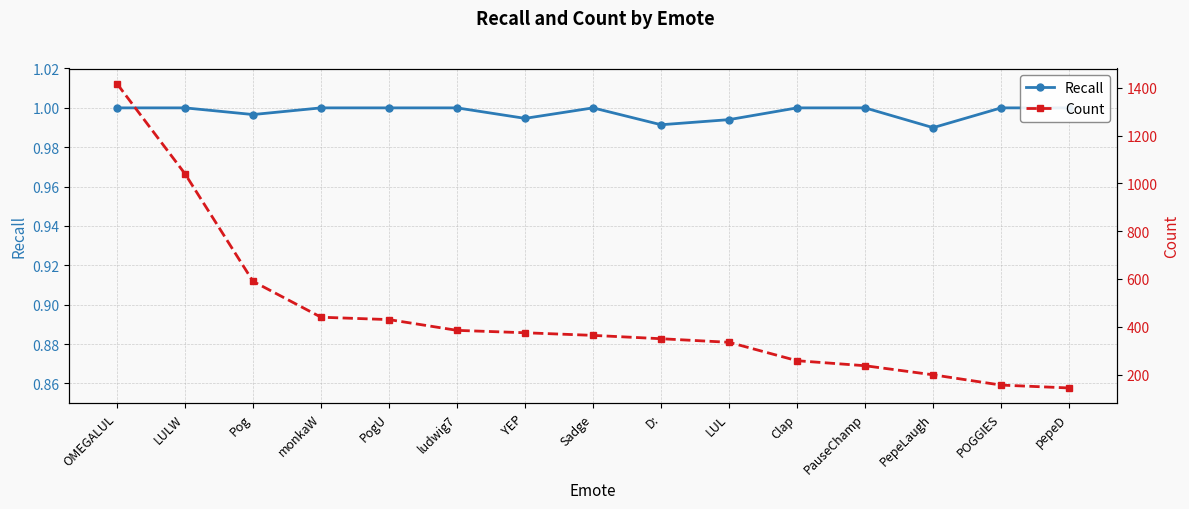

Reading right to left, transcribe all the data shown in this chart.

Recall: pepeD=1.0	POGGIES=1.0	PepeLaugh=1.0	PauseChamp=1.0	Clap=1.0	LUL=1.0	D:=1.0	Sadge=1.0	YEP=1.0	ludwig7=1.0	PogU=1.0	monkaW=1.0	Pog=1.0	LULW=1.0	OMEGALUL=1.0
Count: pepeD=144.0	POGGIES=156.0	PepeLaugh=199.0	PauseChamp=237.0	Clap=258.0	LUL=335.0	D:=350.0	Sadge=364.0	YEP=375.0	ludwig7=385.0	PogU=430.0	monkaW=440.0	Pog=590.0	LULW=1040.0	OMEGALUL=1417.0